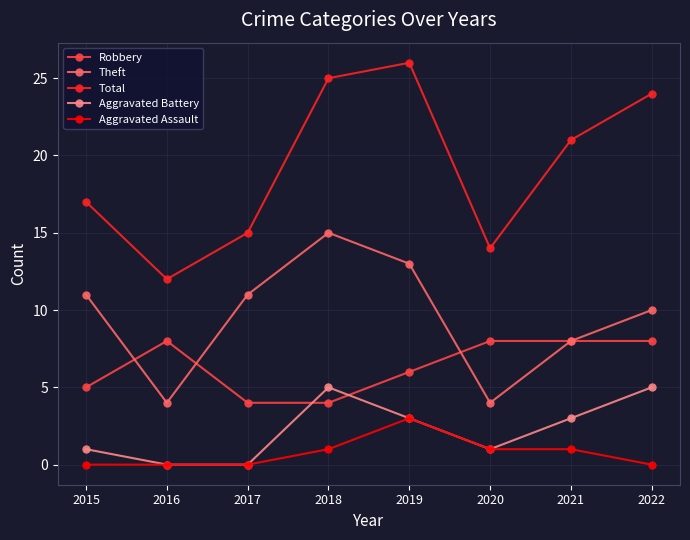

At how many categories does at least one series exceed 7?

8